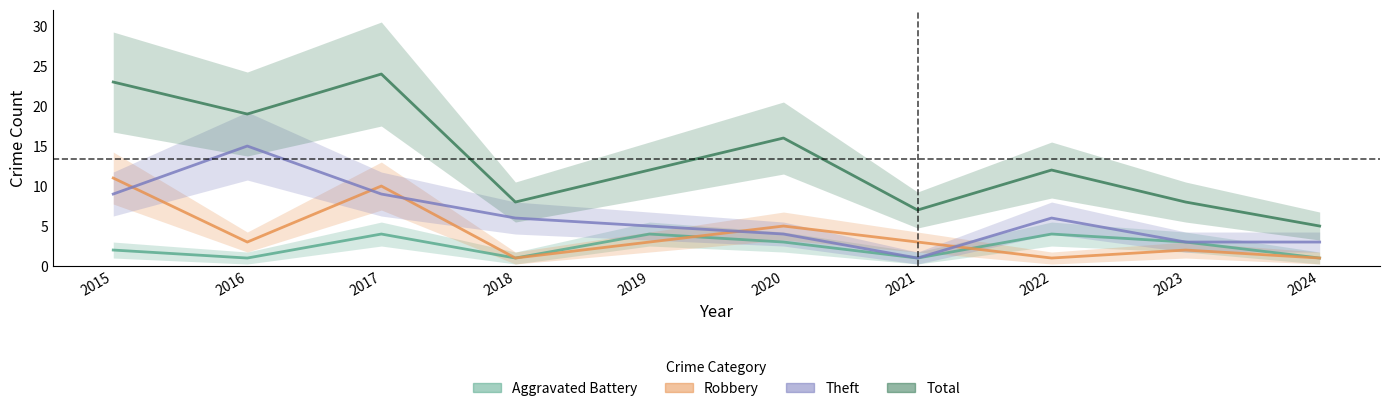

How many values in the Aggravated Battery series exceed 3?

3